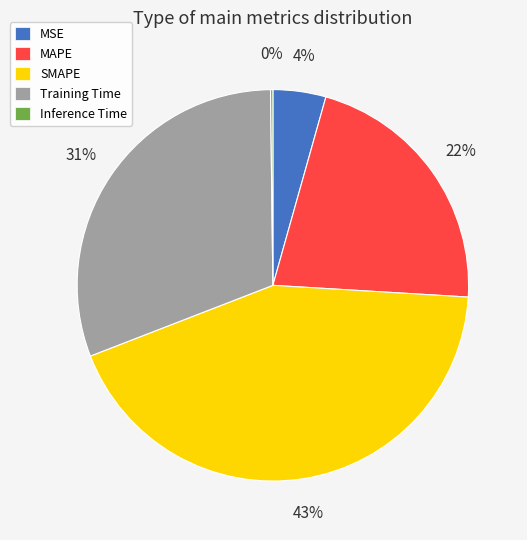

Which has a higher value, Training Time or SMAPE?

SMAPE